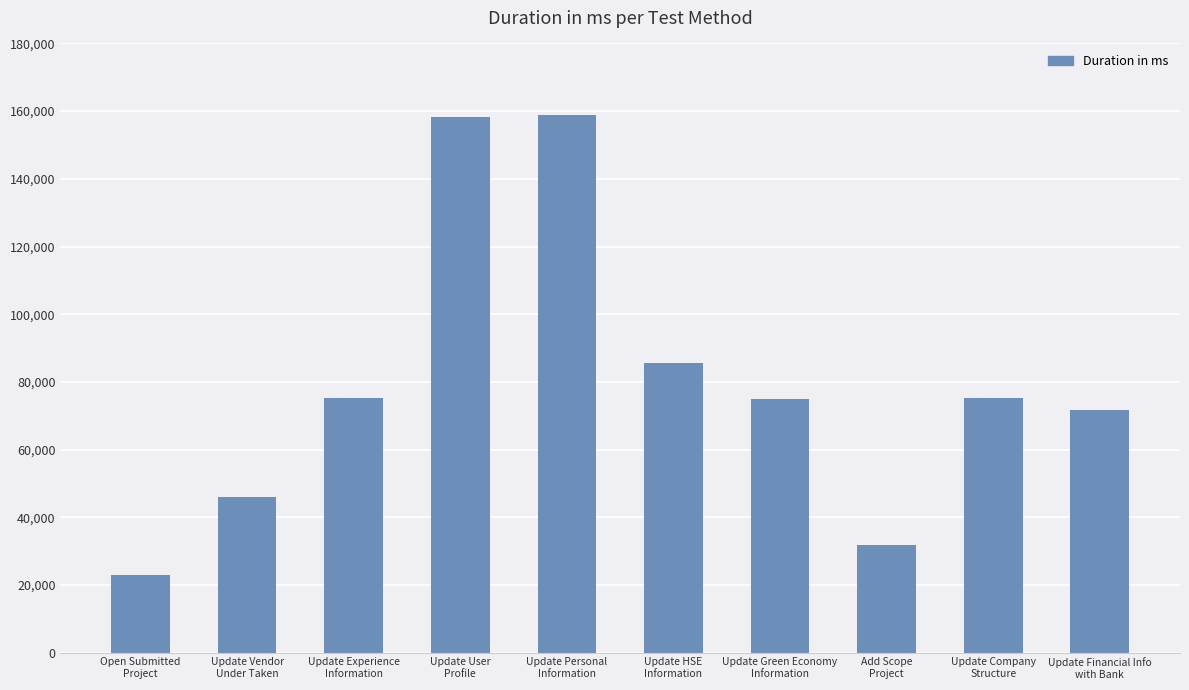

What is the greatest value displayed?

158884